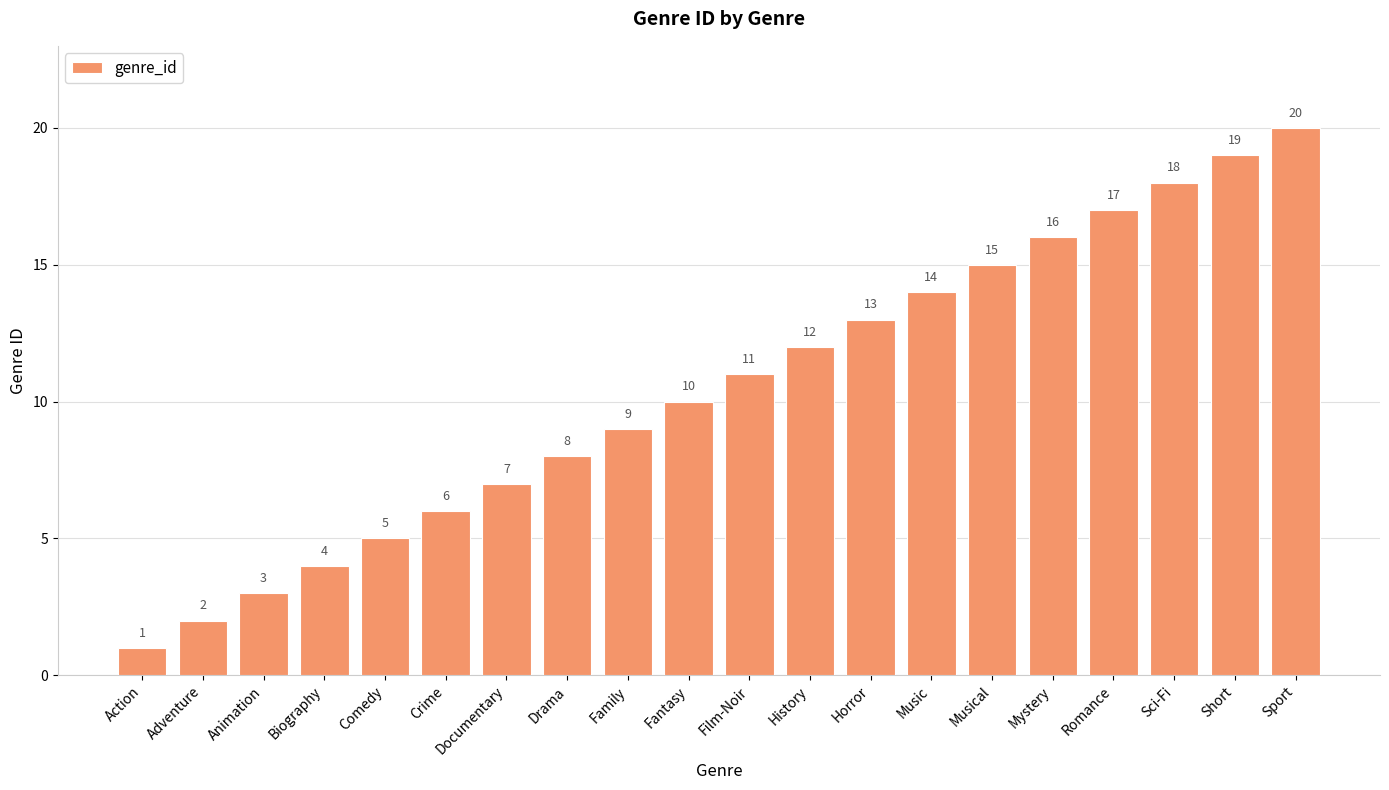

What is the difference between the values at Romance and History?

5